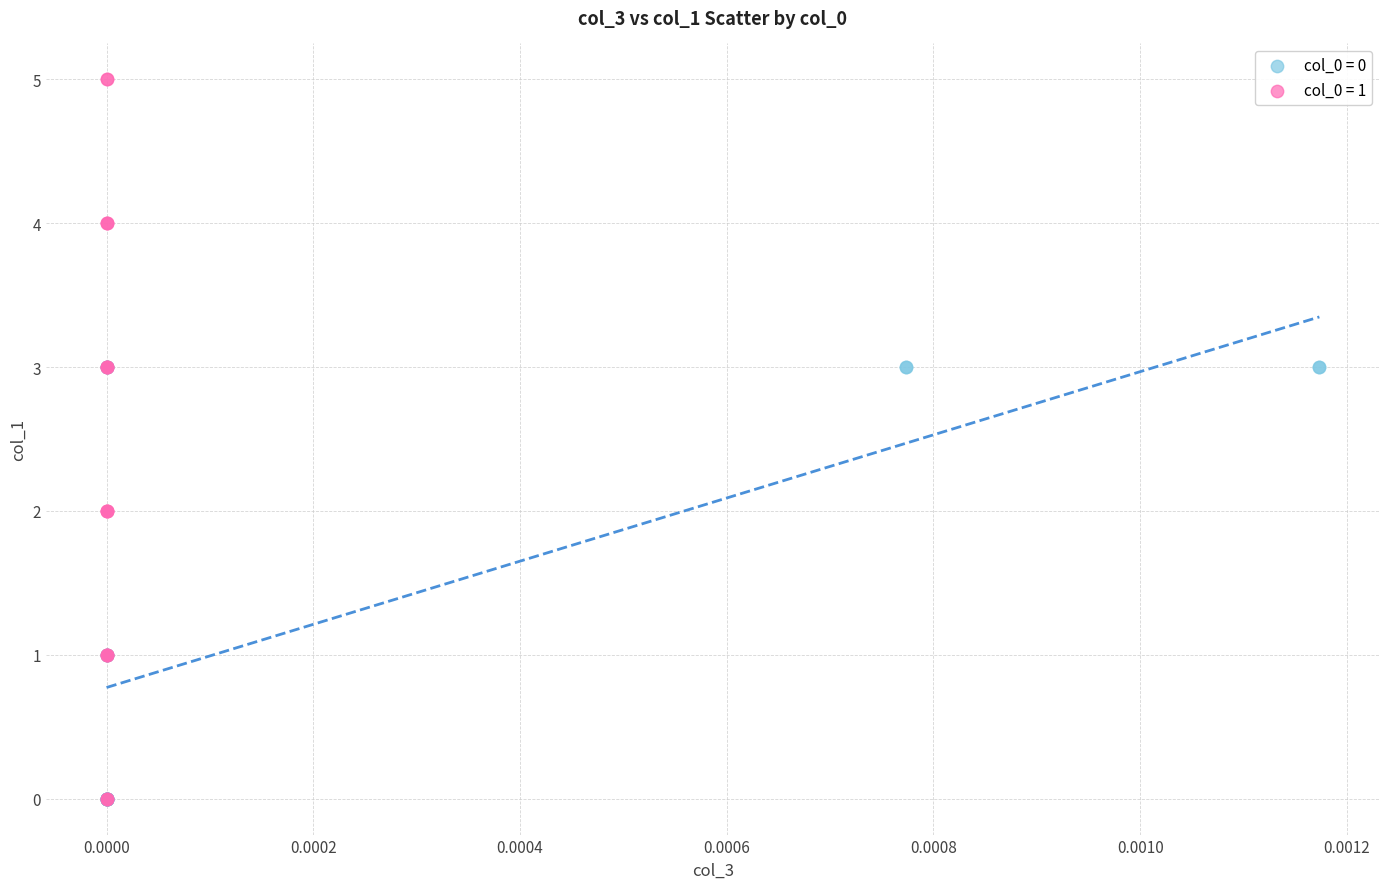

Which series has the largest Y range (max minus min)?

col_0 = 1